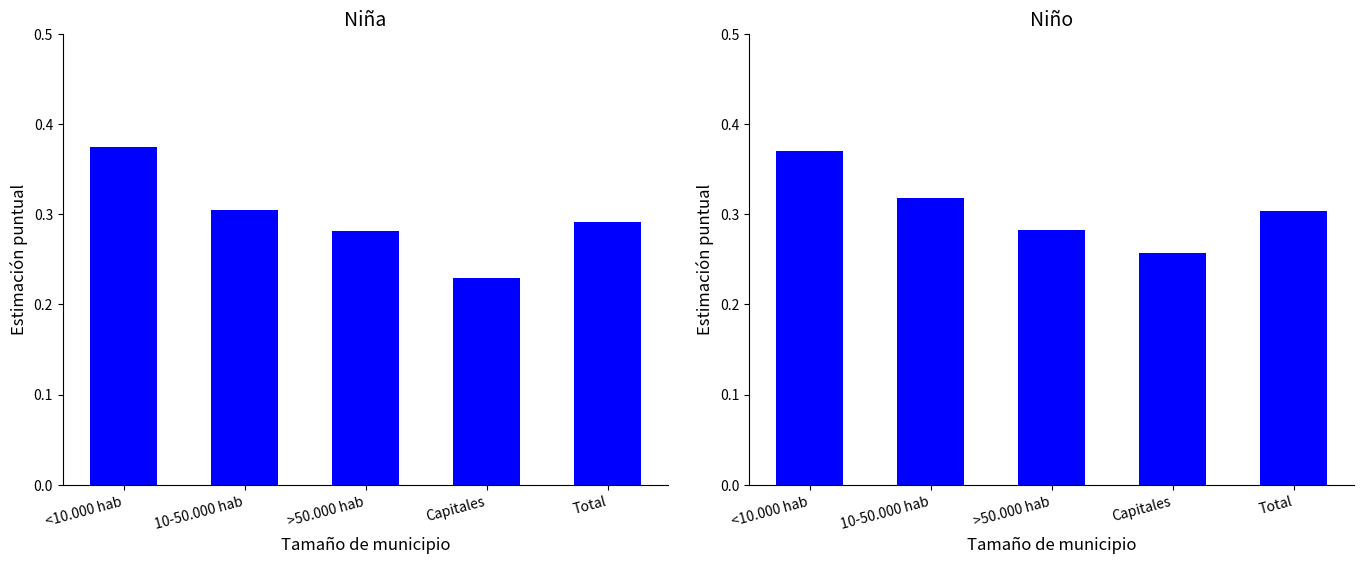

Read the Niño (Sí) value at Capitales.

0.3